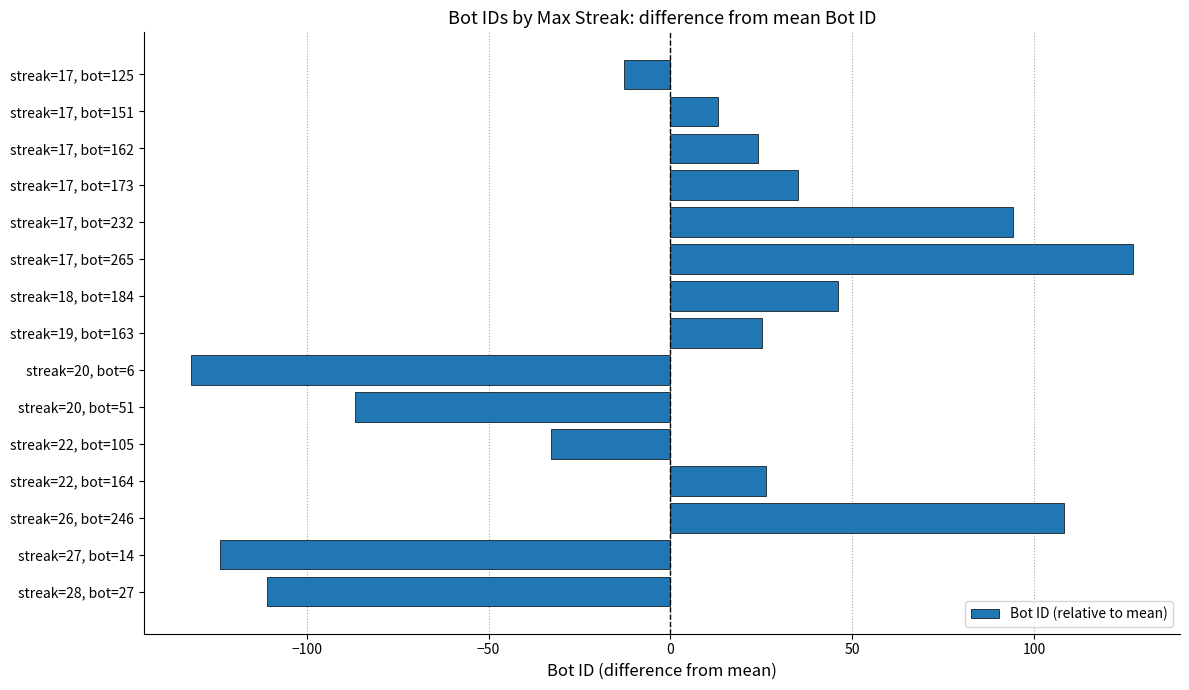

What is the change in value from streak=22, bot=105 to streak=17, bot=265?

+160.0